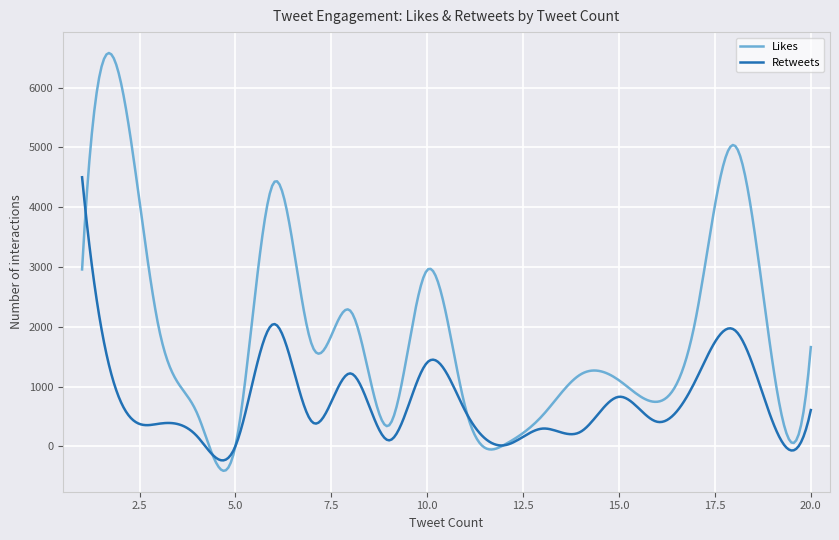

List the series in order of their overall mean, lowest first.

Retweets, Likes